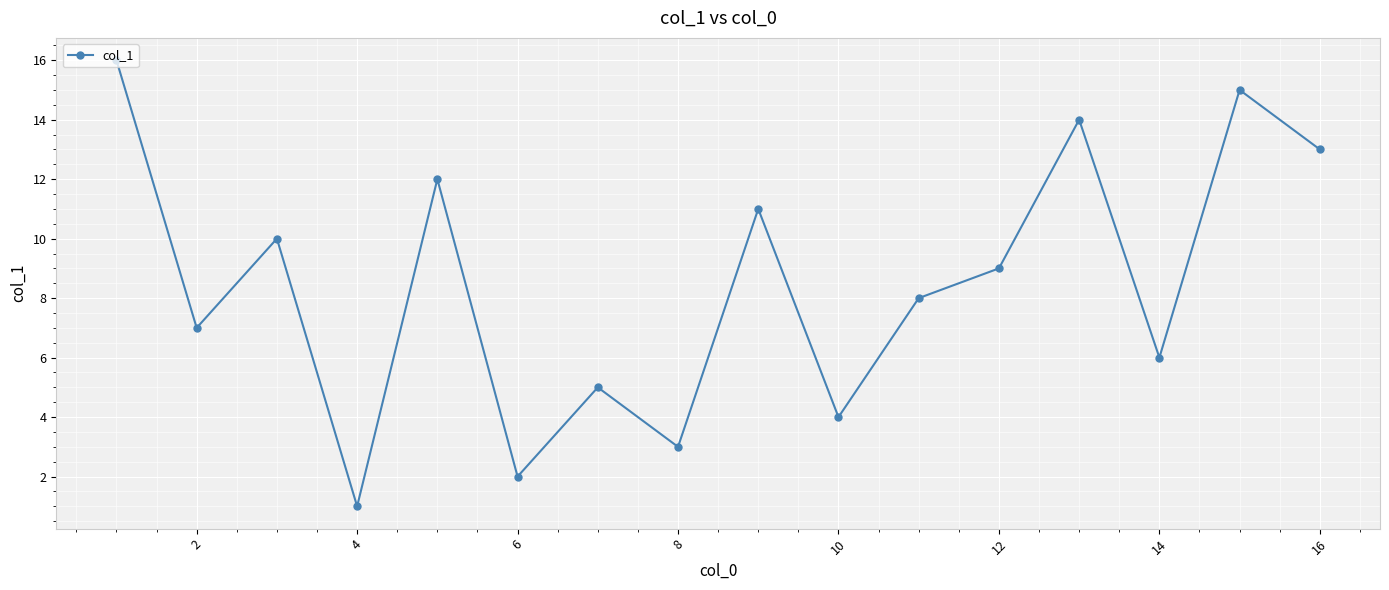

Reading left to right, list all the values displayed in this chart.

16	7	10	1	12	2	5	3	11	4	8	9	14	6	15	13